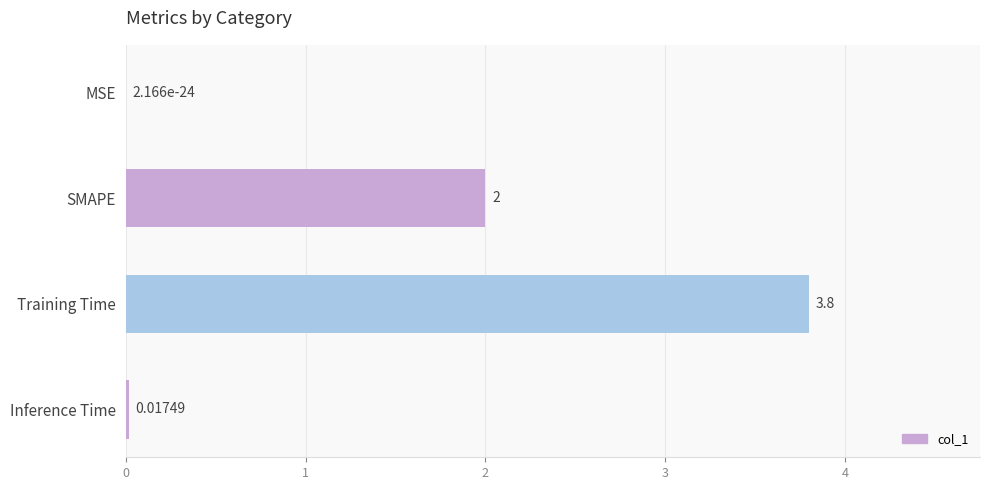

What is the maximum value shown in the chart?

3.8